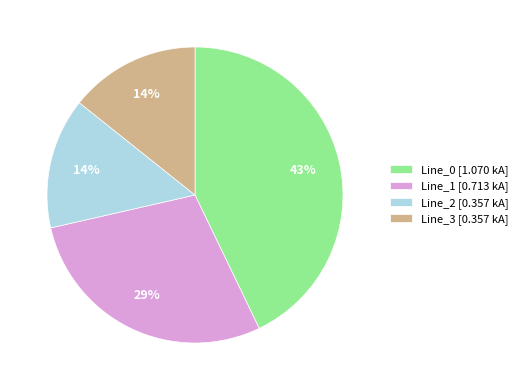

Is it true that Line_3 is 14% of the pie?

True